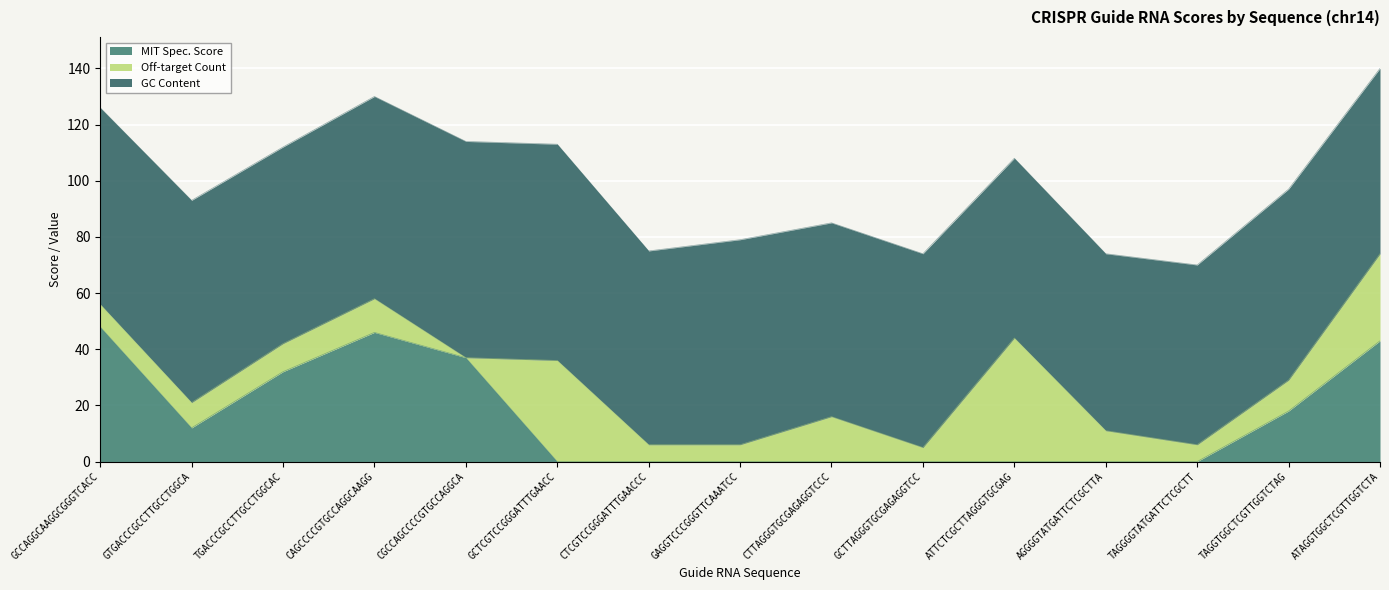

Count the number of data series in this chart.

3